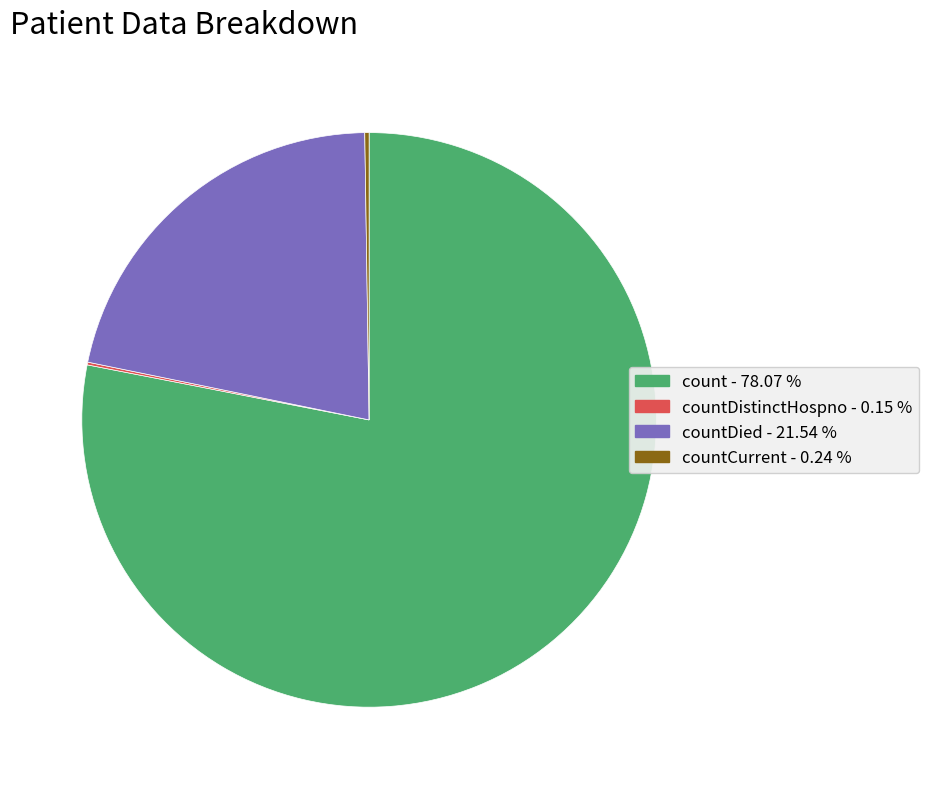

Is there a majority slice in this chart?

Yes